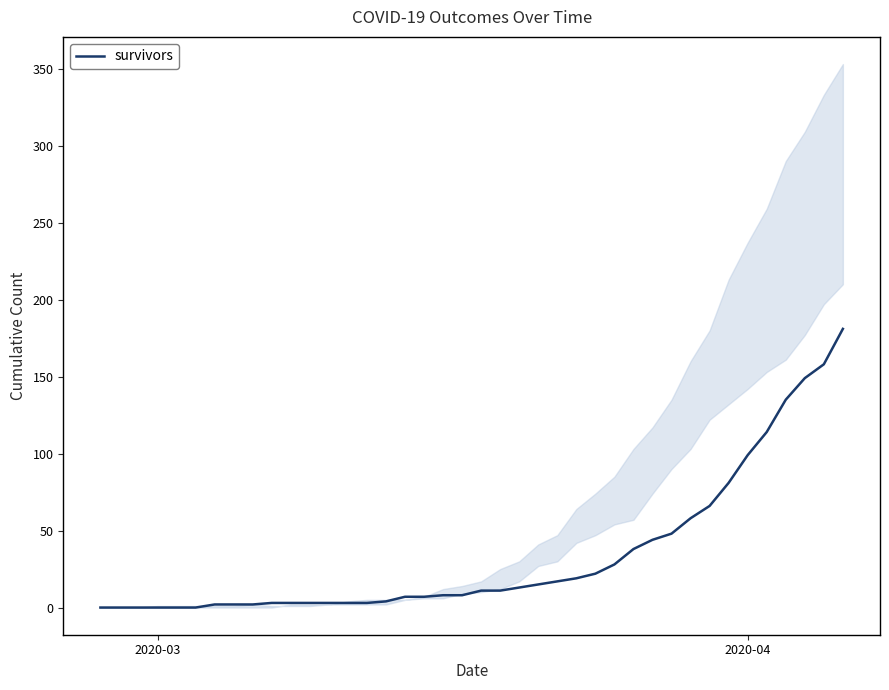

True or false: there are more than 0 points higher than both neighbors.

False